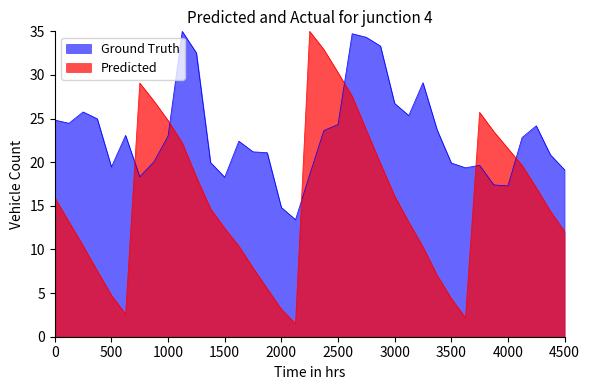

True or false: Ground Truth and Predicted intersect in this chart.

True